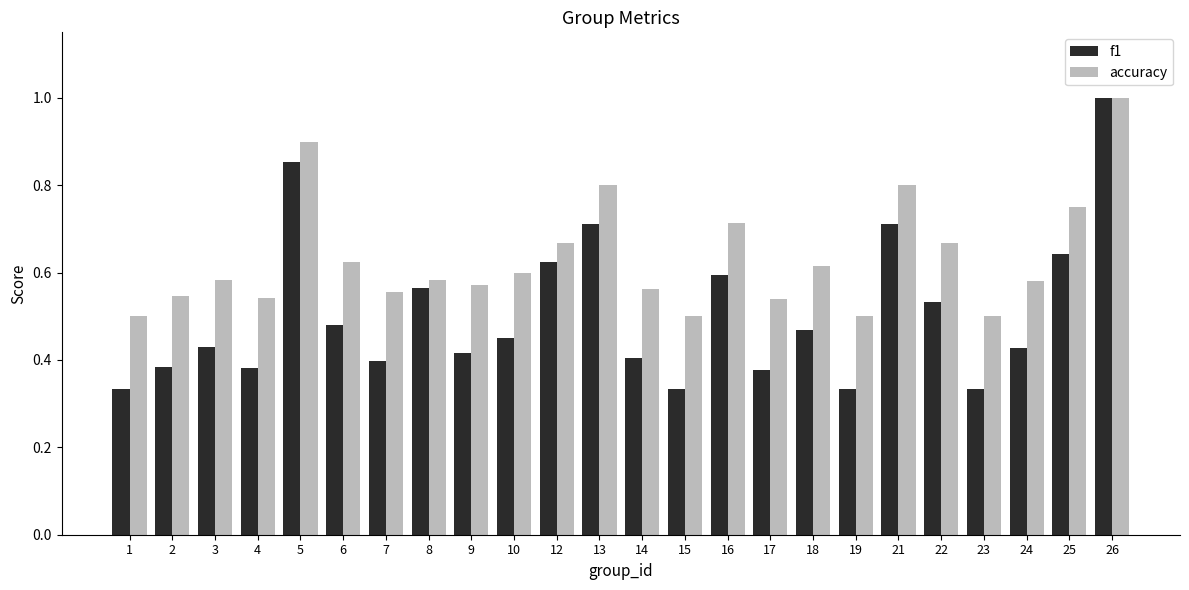

The accuracy series shows 0.6 at 18. True or false?

True